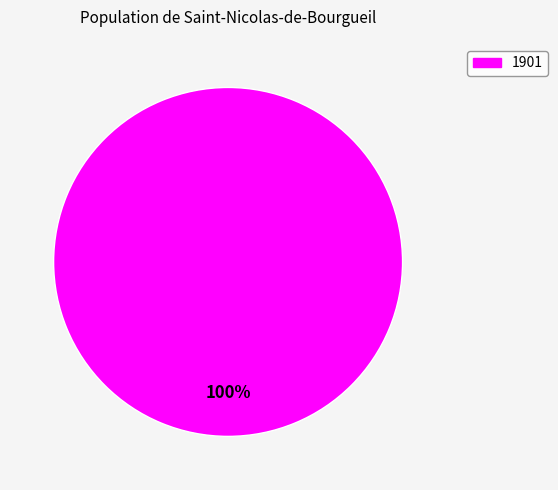

Is there a majority slice in this chart?

Yes